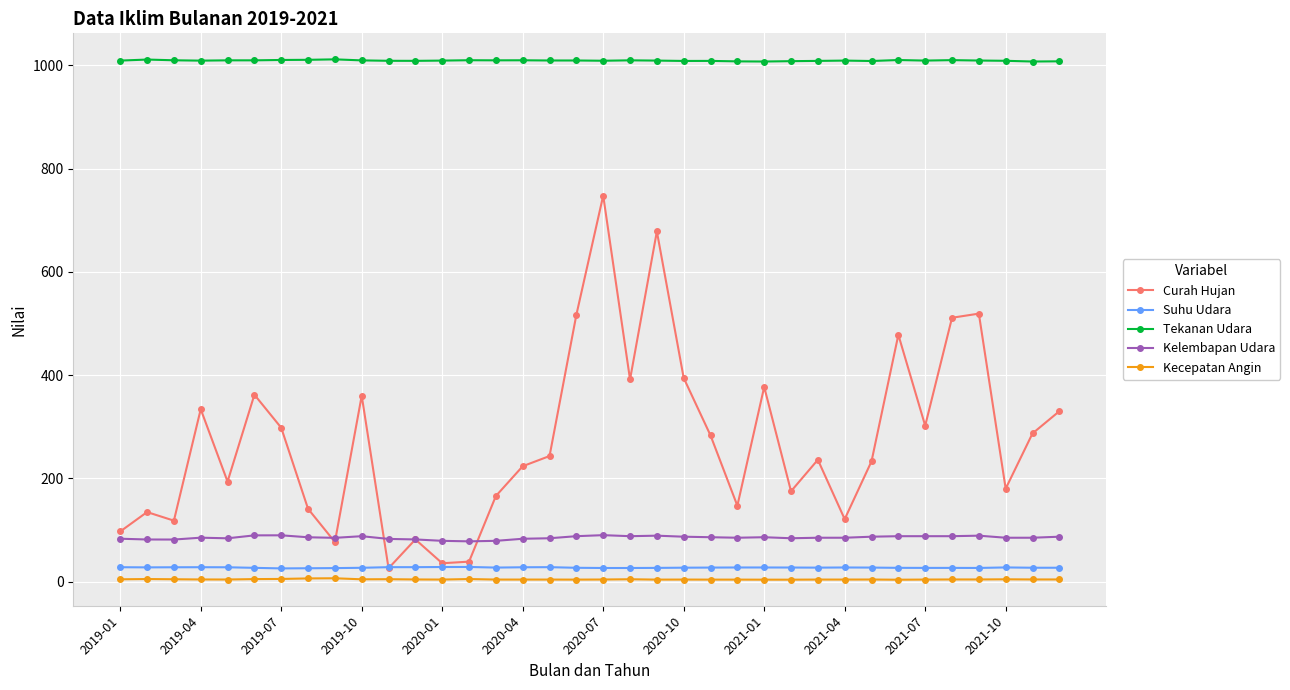

What is the value of the Tekanan Udara point at the 25th from the left?

1007.2